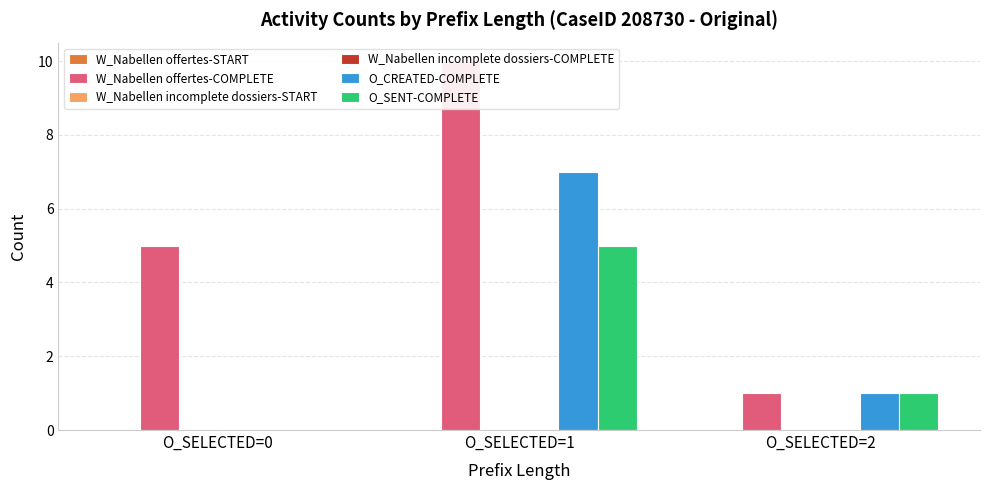

At which label does W_Nabellen offertes-START reach its minimum?

O_SELECTED=0